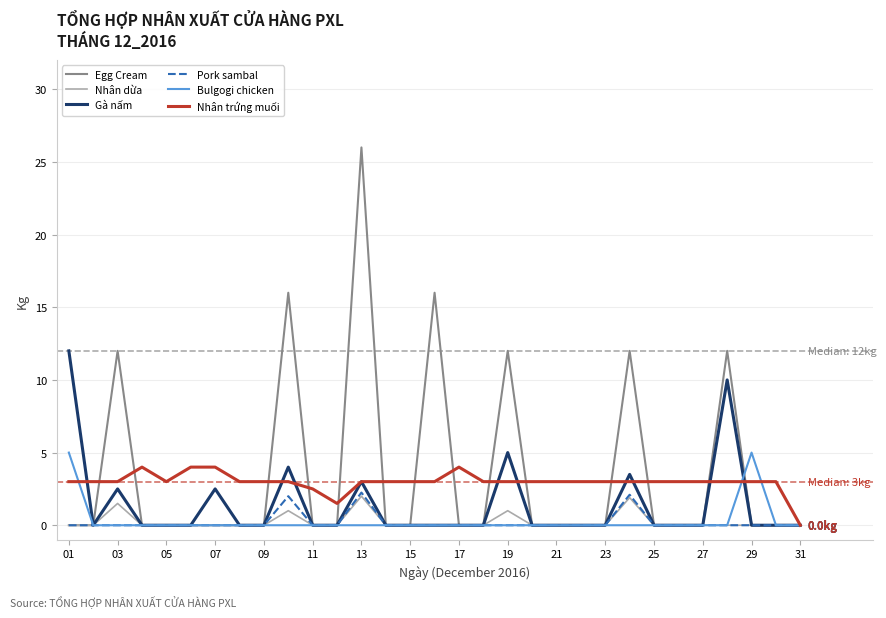

Which series has the widest spread of values?

Egg Cream